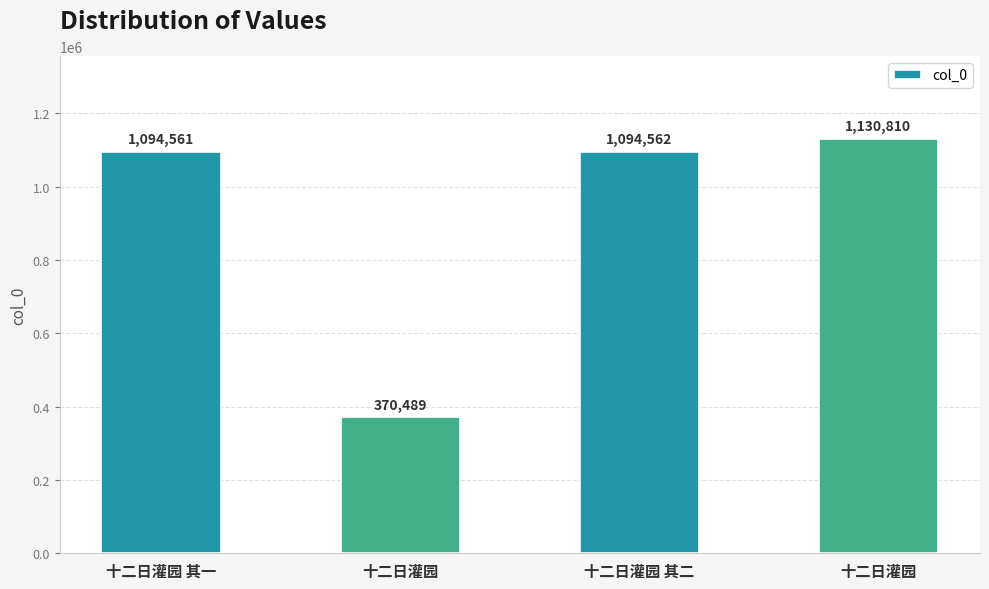

Rank the categories by value from lowest to highest.

十二日灌园, 十二日灌园 其一, 十二日灌园 其二, 十二日灌园